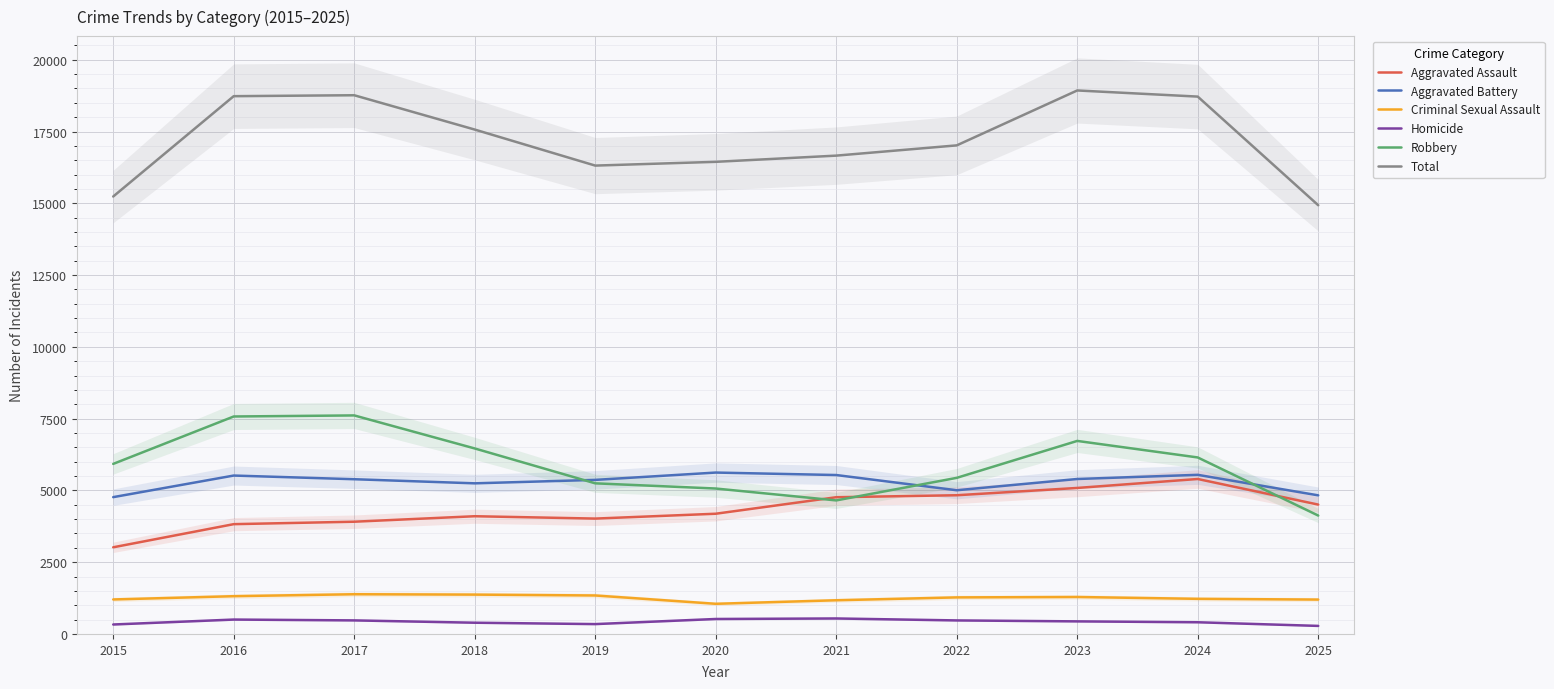

What is the difference between the maximum and minimum values in the Total series?

3998